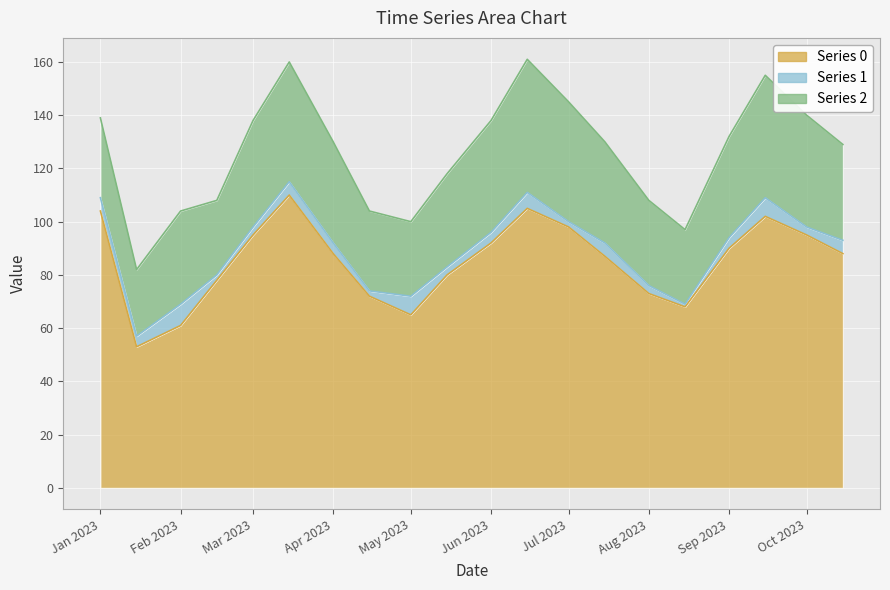

At which label is Series 2 closest to 37?

2023-04-01